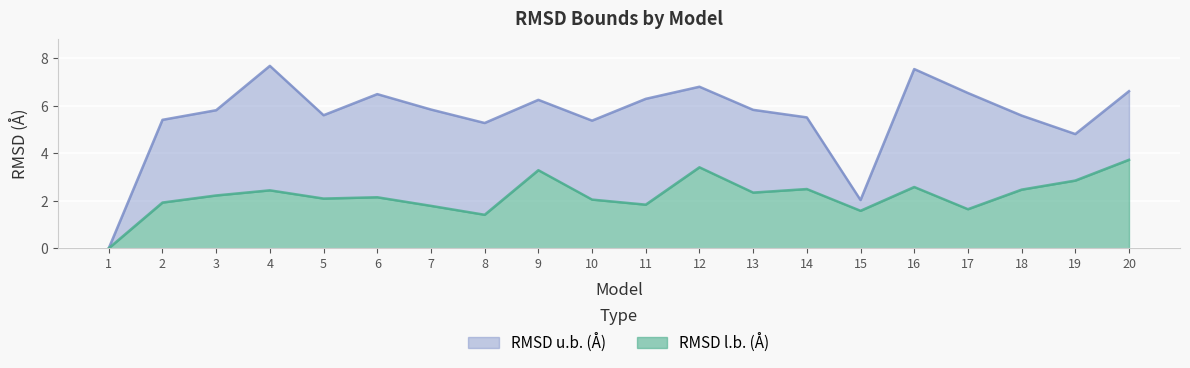

Rank the series by their average value, from lowest to highest.

RMSD l.b. (Å), RMSD u.b. (Å)